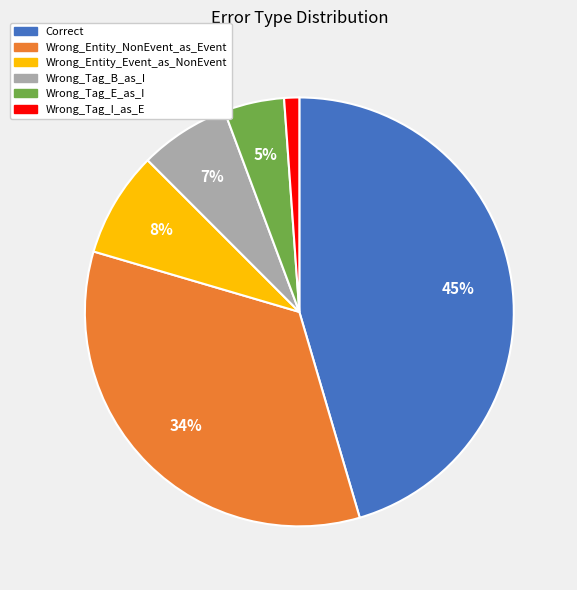

Does Wrong_Entity_NonEvent_as_Event represent more than half of the total?

No